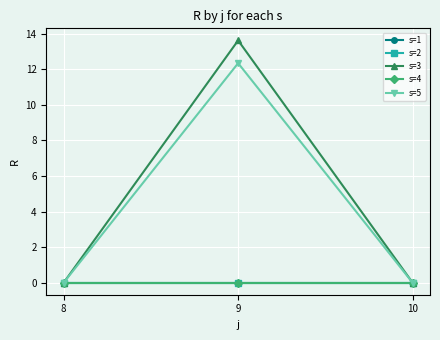

Is this an area chart (filled region under the line)?

No